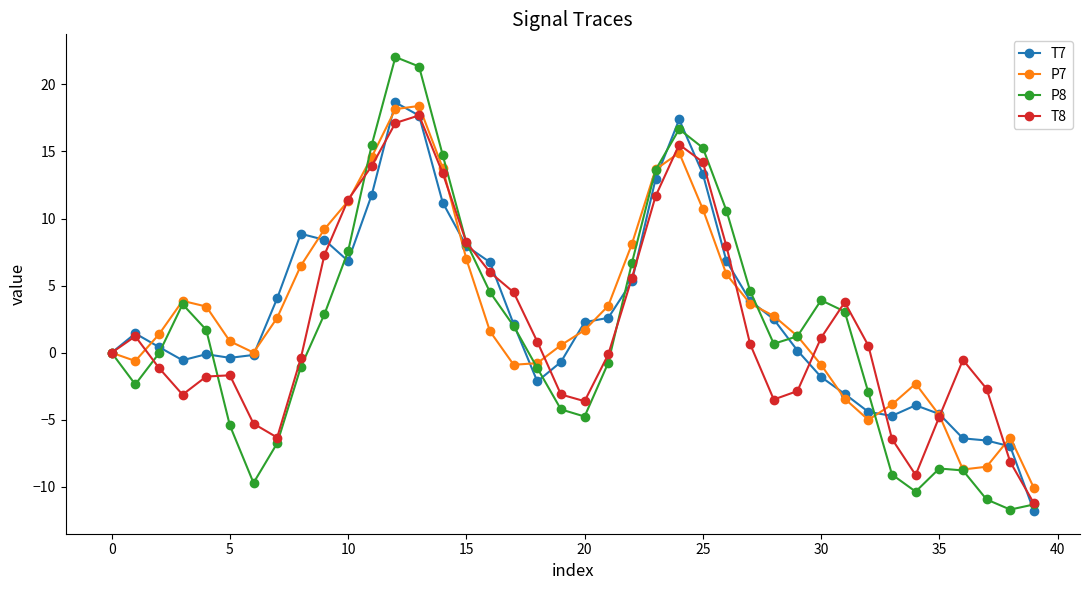

In T8, how many points are lower than both neighbors (excluding endpoints)?

5